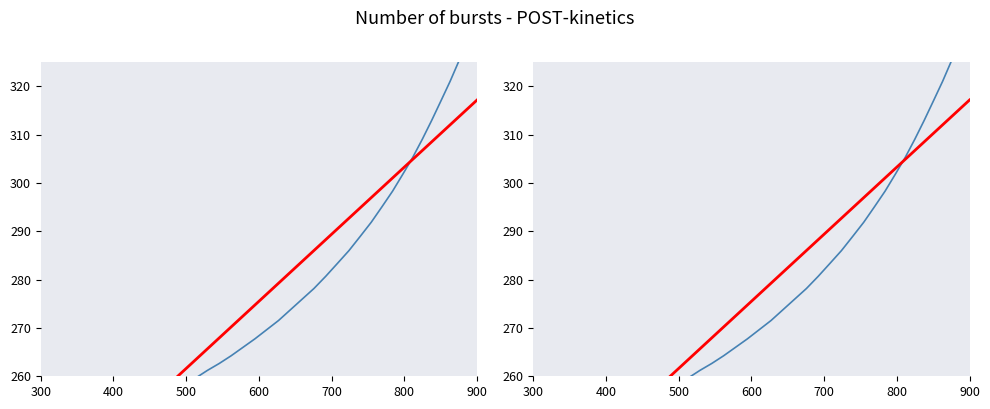

What is the average value?

277.4